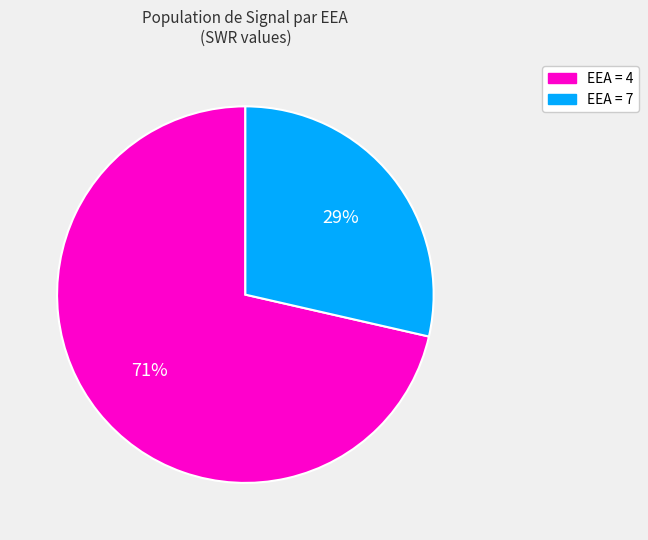

How many slices are in this pie chart?

2